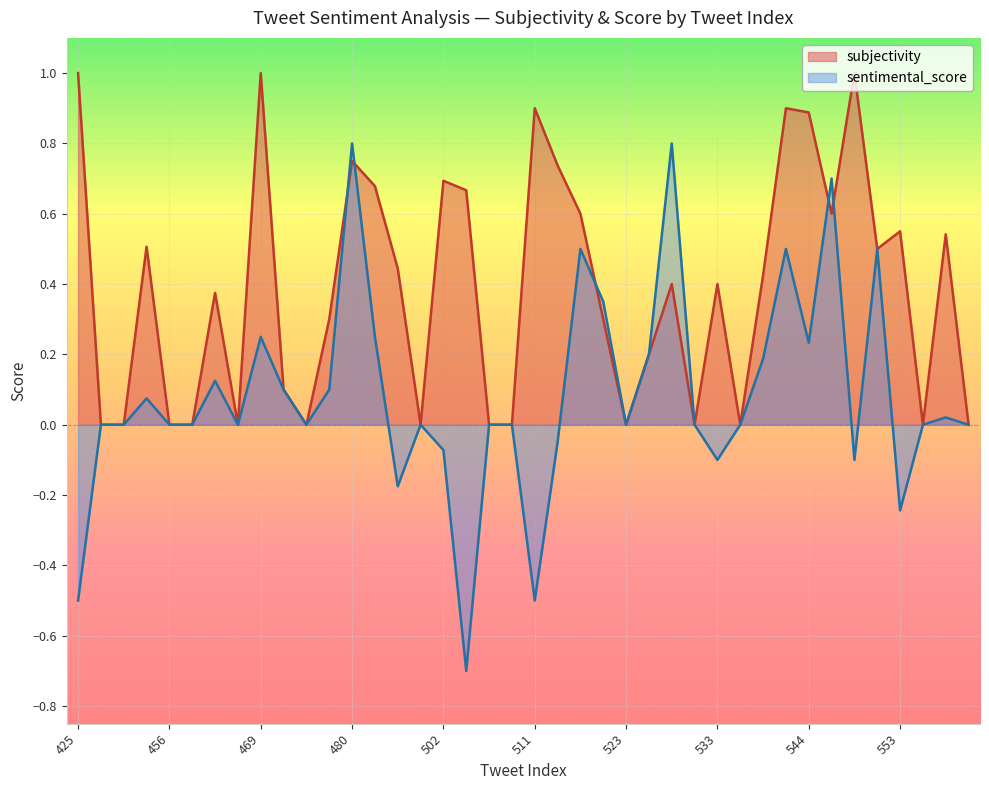

Does the chart display data point markers on the line(s)?

No